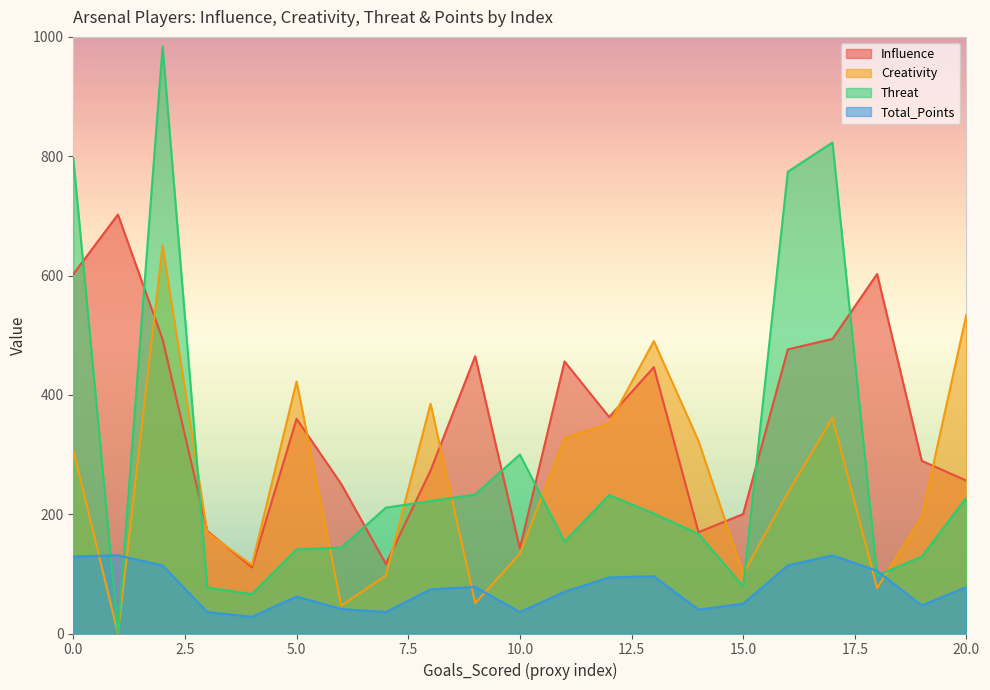

How many categories are shown in the chart?

21